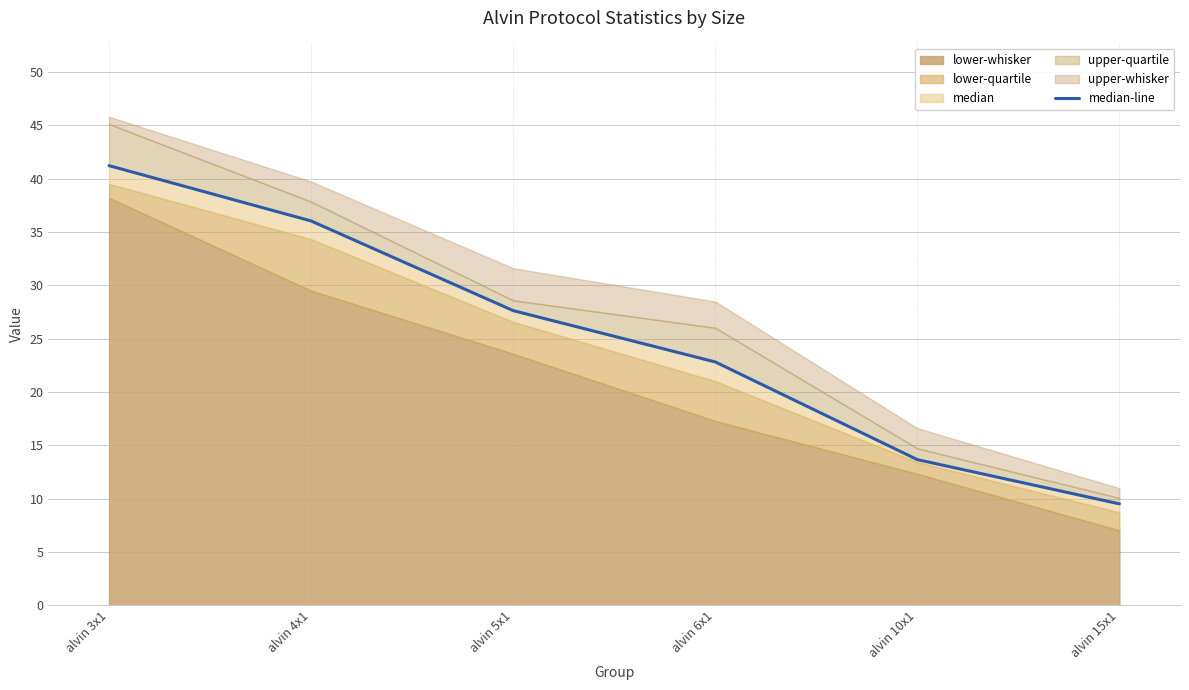

What is the difference between the values at alvin 5x1 and alvin 6x1?

4.8